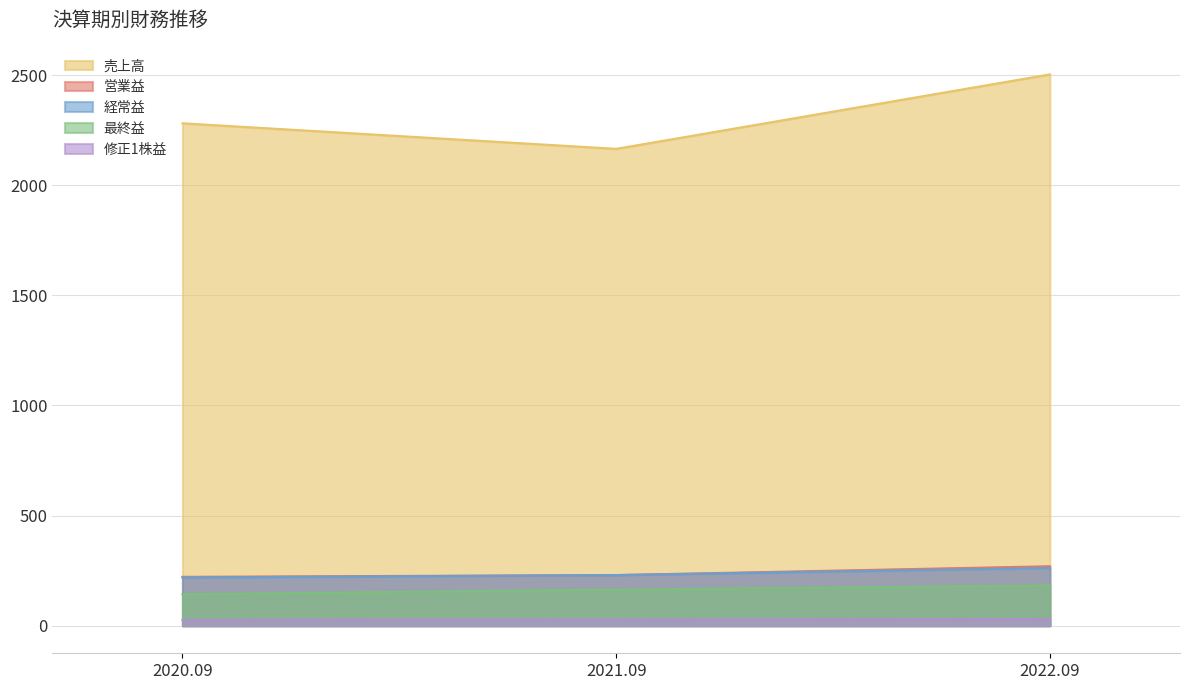

What is the average value of the 売上高 series?

2316.3